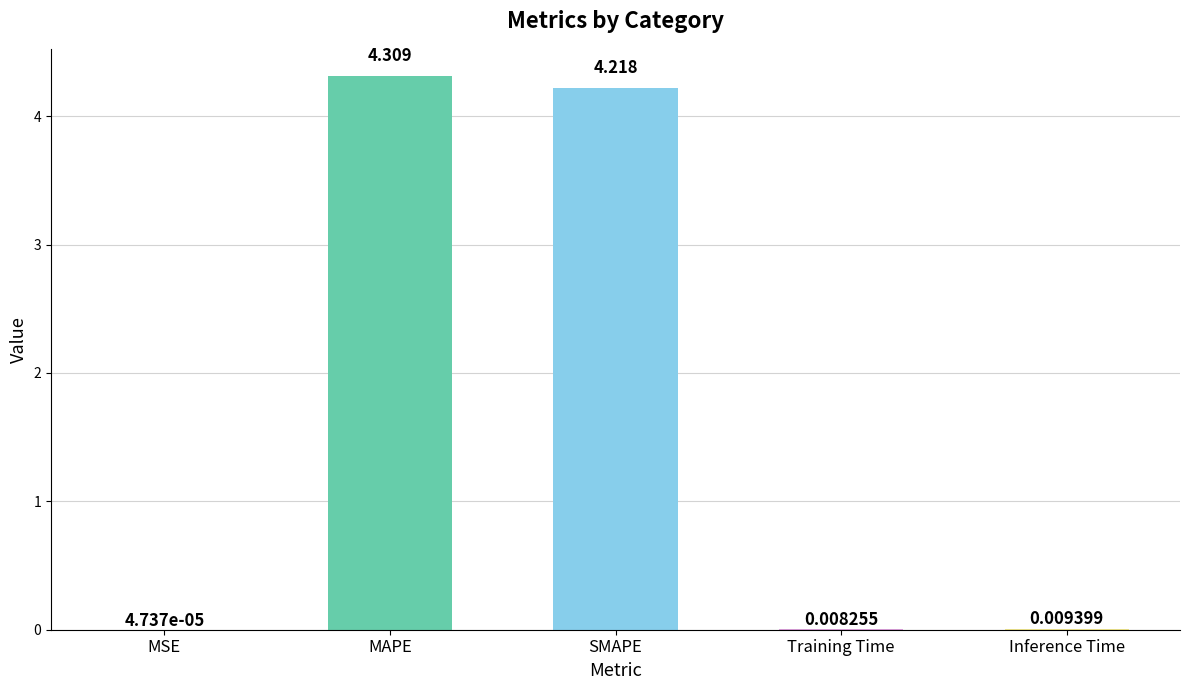

Which has a higher value, Training Time or Inference Time?

Inference Time